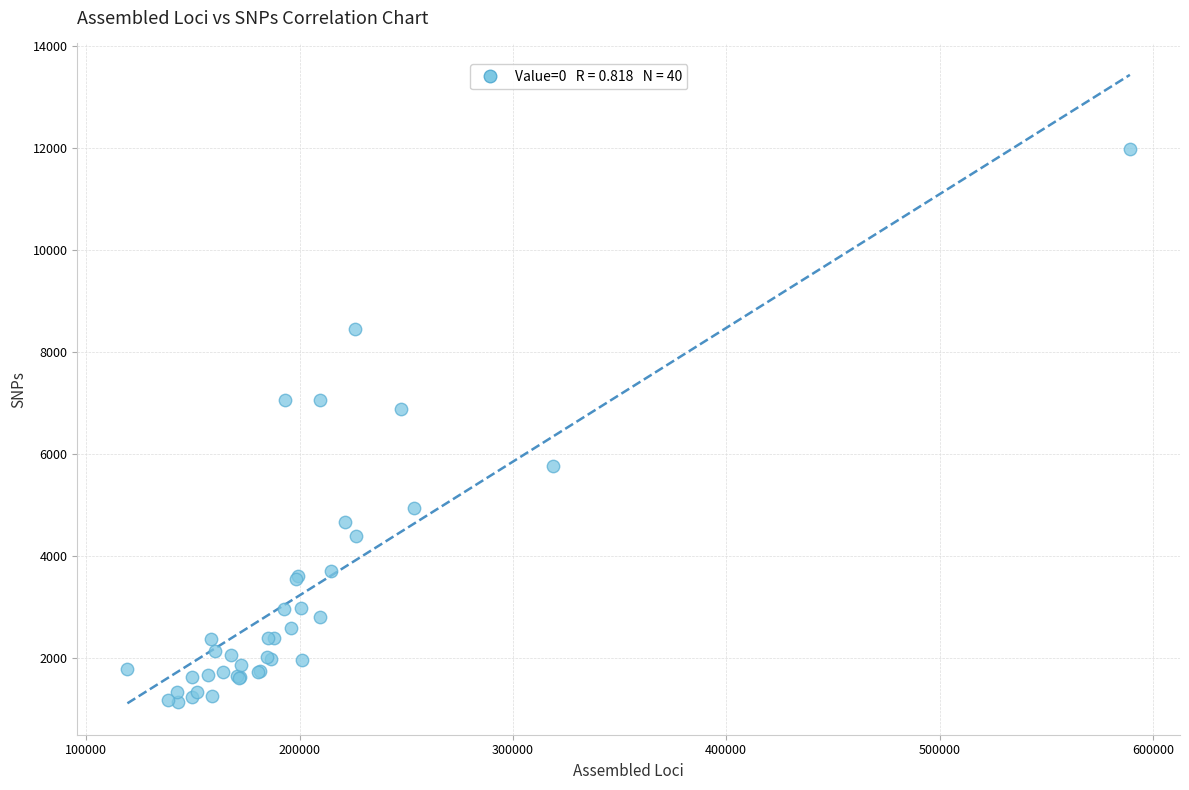

What Y value in the scatter plot is closest to 6561?

6881